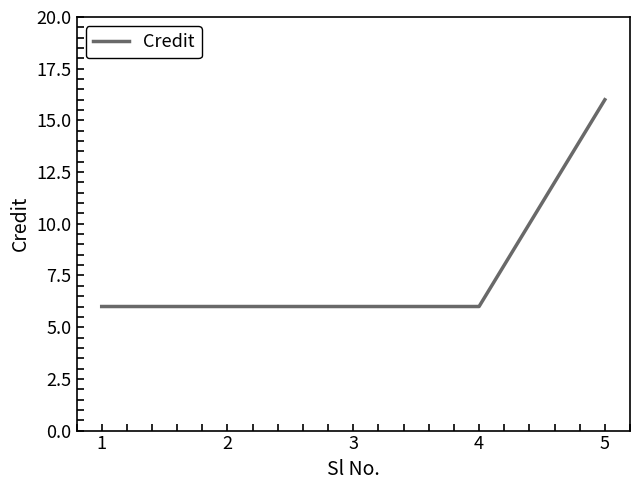

Reading left to right, extract all data points from this chart.

1=6	2=6	3=6	4=6	5=16